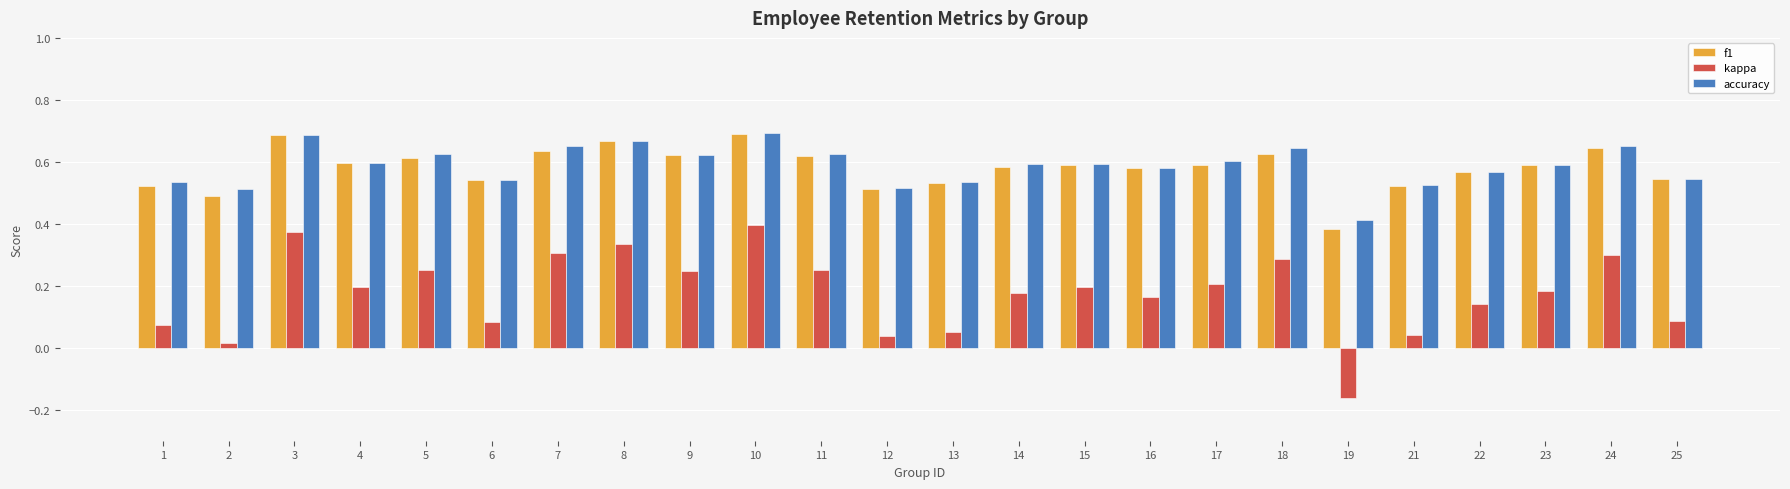

Which label corresponds to the smallest value in the chart?

19